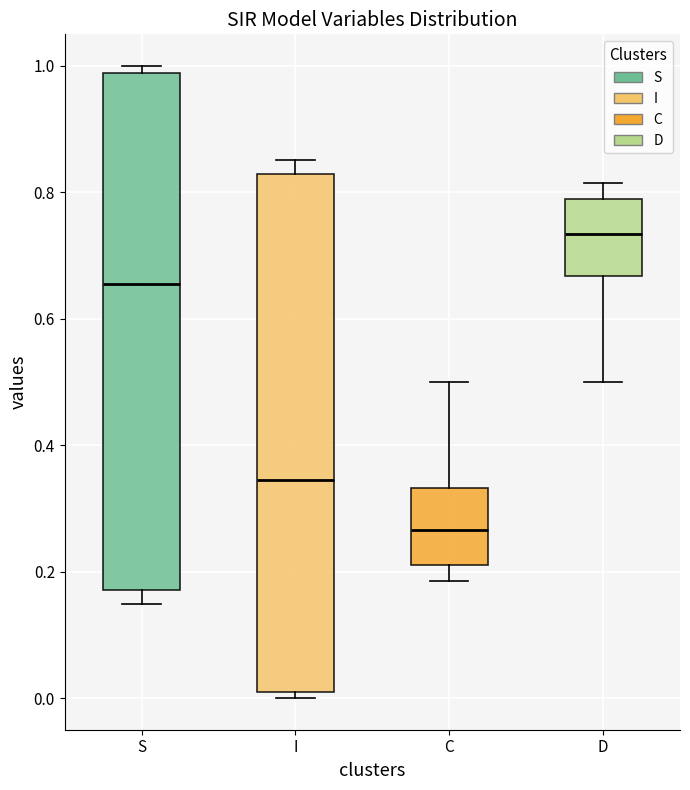

Reading left to right, read every box against the y-axis: the position of its median line, the range the box covers, and the ends of its whiskers. The values are not printed on the chart, so give them approximately, as read against the axis.

S: median 0.66, box 0.18 to 0.98, whiskers 0.14 to 1.00
I: median 0.34, box 0.02 to 0.82, whiskers 0.00 to 0.86
C: median 0.26, box 0.22 to 0.34, whiskers 0.18 to 0.50
D: median 0.74, box 0.66 to 0.78, whiskers 0.50 to 0.82